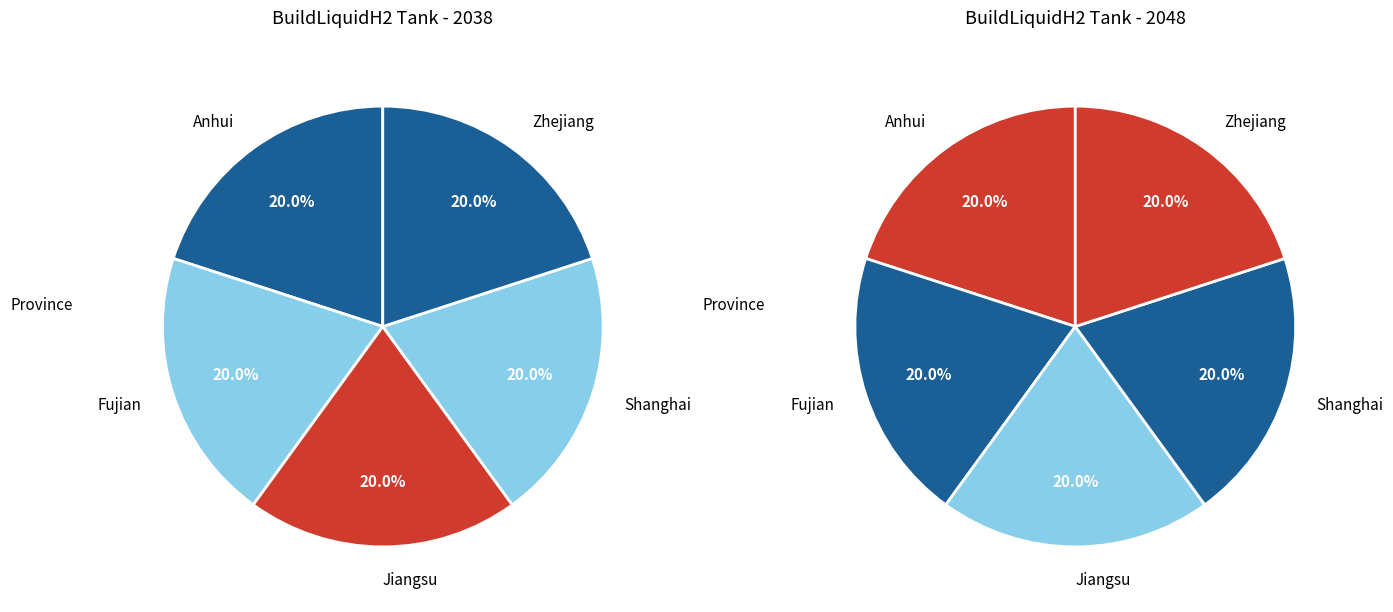

Do 3 and values_2038 together represent more than half of the pie?

No